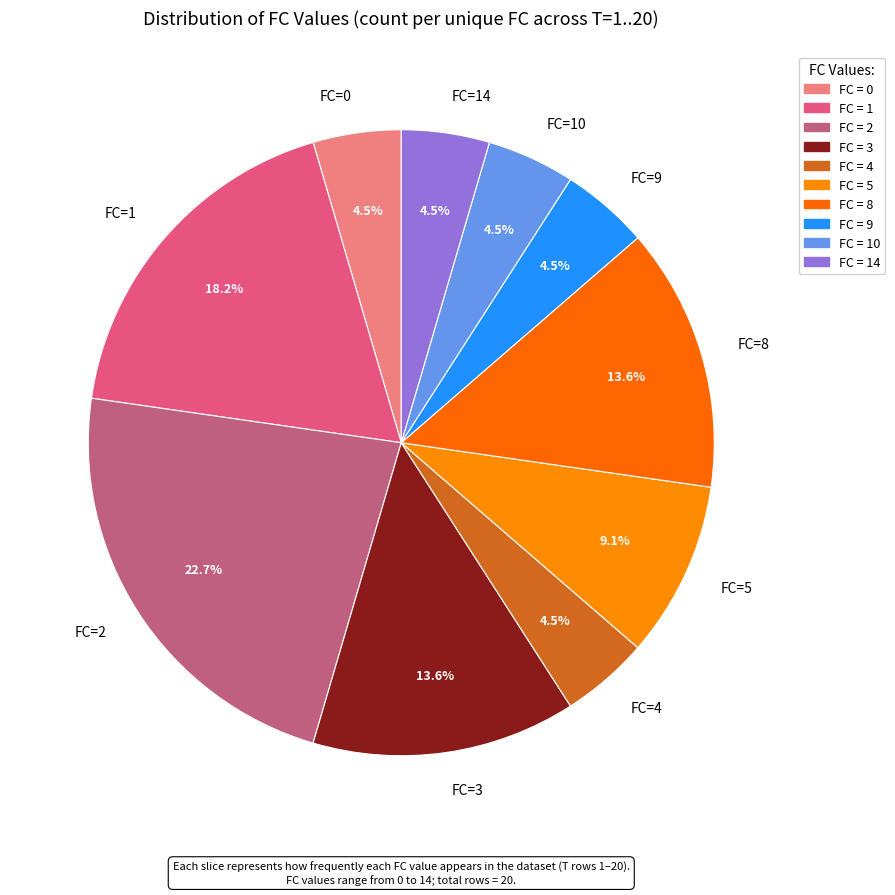

Does FC=3 represent more than half of the total?

No